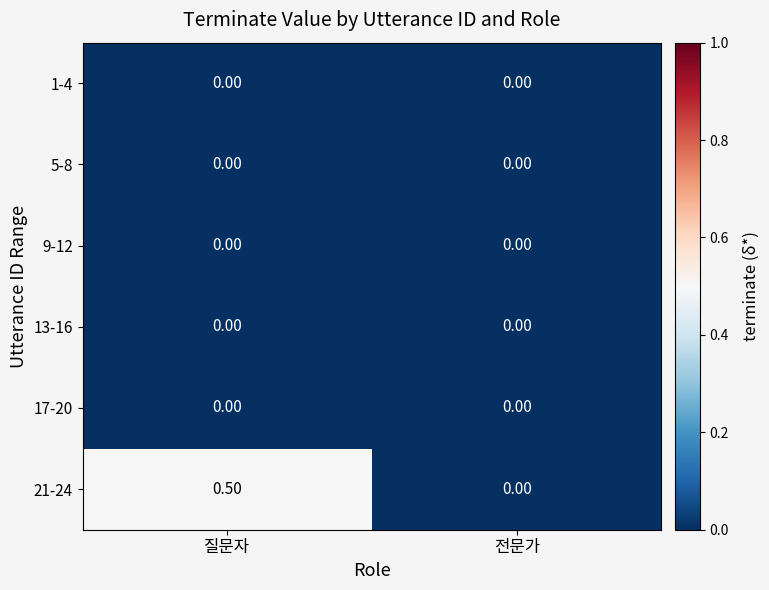

Which category has the lowest value in the 21-24 series?

전문가